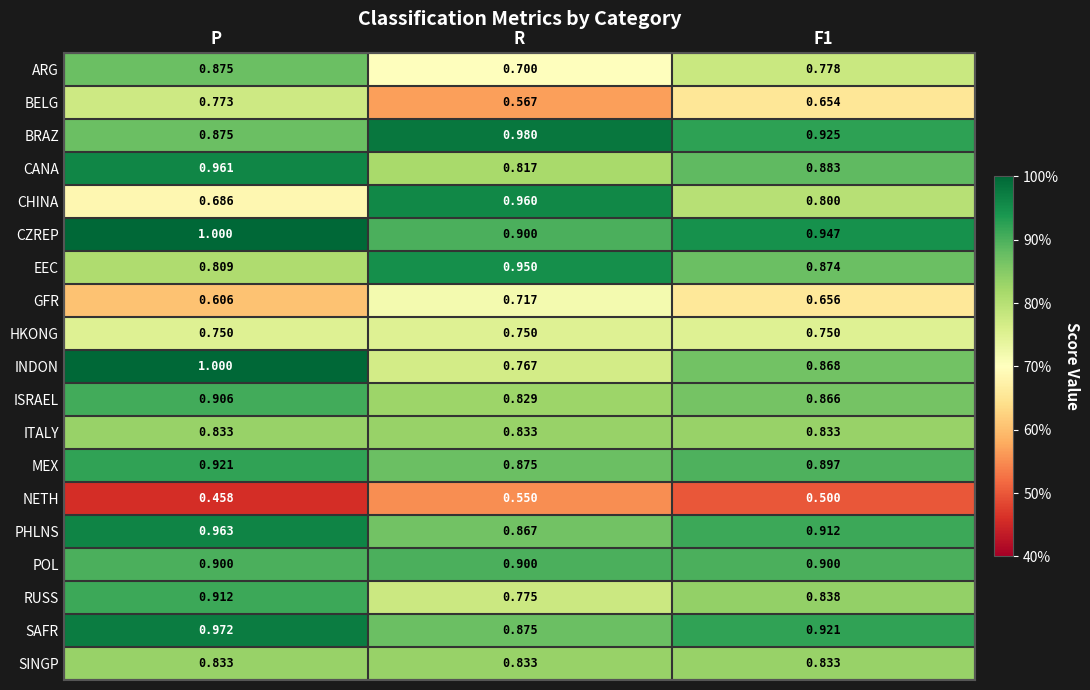

Which category has the highest value across all series?

P